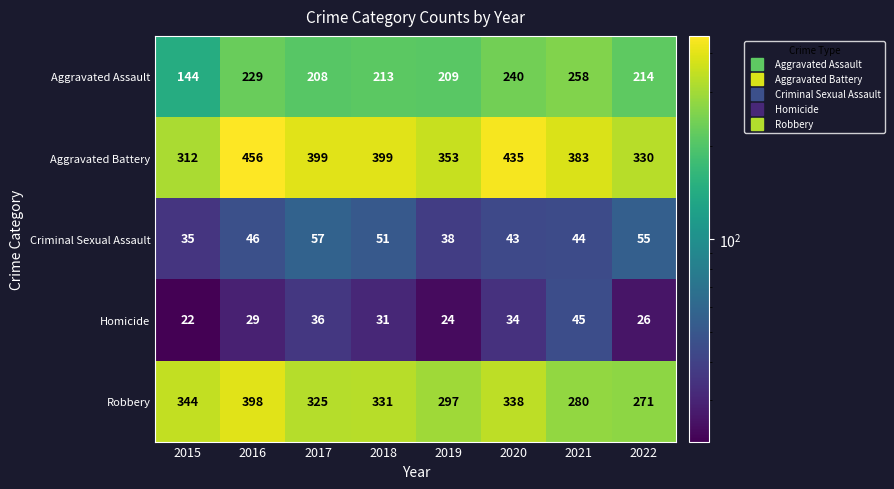

At 2018, list the series in order from largest to smallest.

Aggravated Battery, Robbery, Aggravated Assault, Criminal Sexual Assault, Homicide